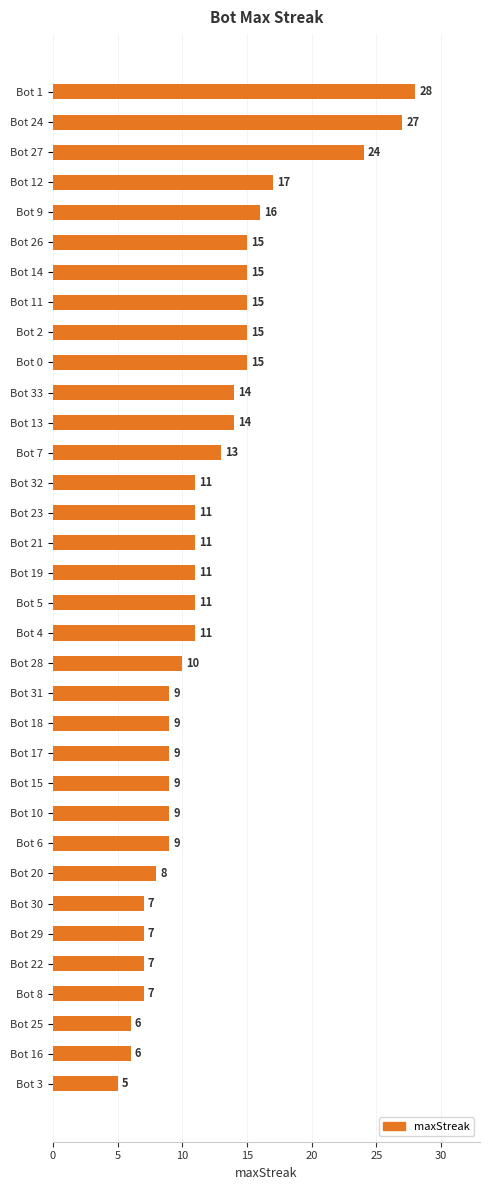

What is the sum of all values?

411